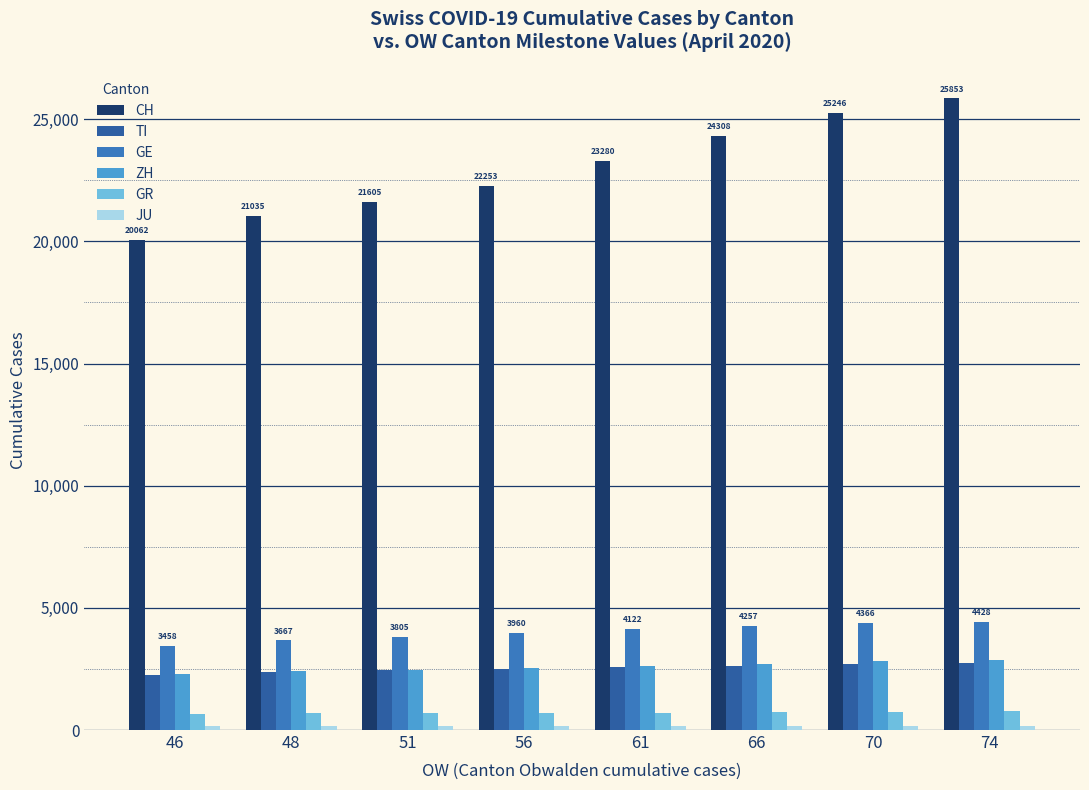

Which series has the largest total across all categories?

CH